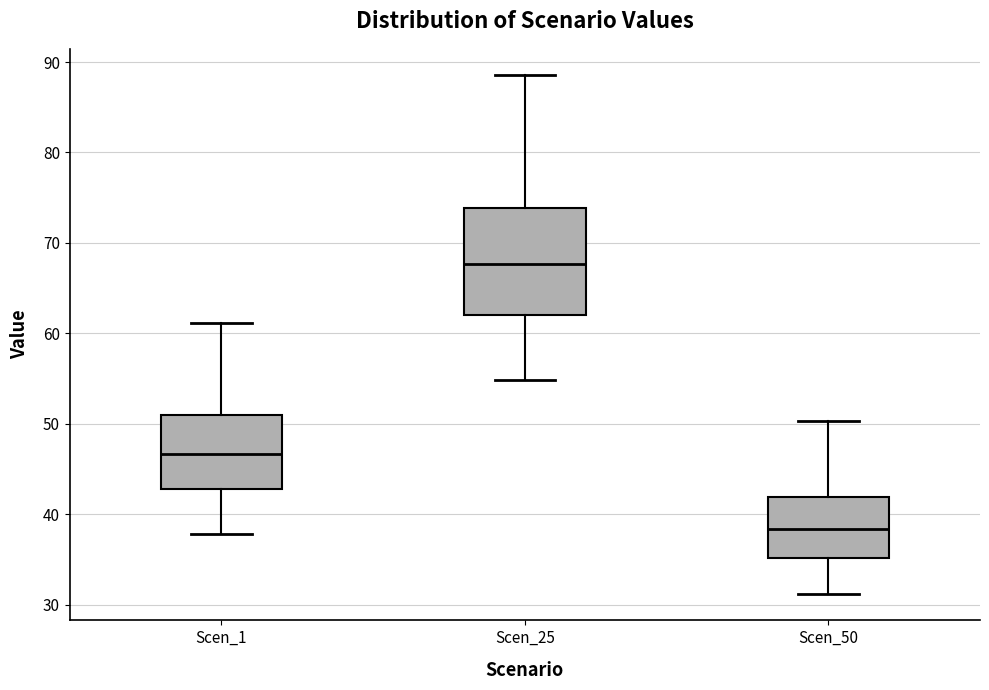

Reading left to right, read every box against the y-axis: the position of its median line, the range the box covers, and the ends of its whiskers. The values are not printed on the chart, so give them approximately, as read against the axis.

Scen_1: median 47, box 43 to 51, whiskers 38 to 61
Scen_25: median 68, box 62 to 74, whiskers 55 to 89
Scen_50: median 38, box 35 to 42, whiskers 31 to 50